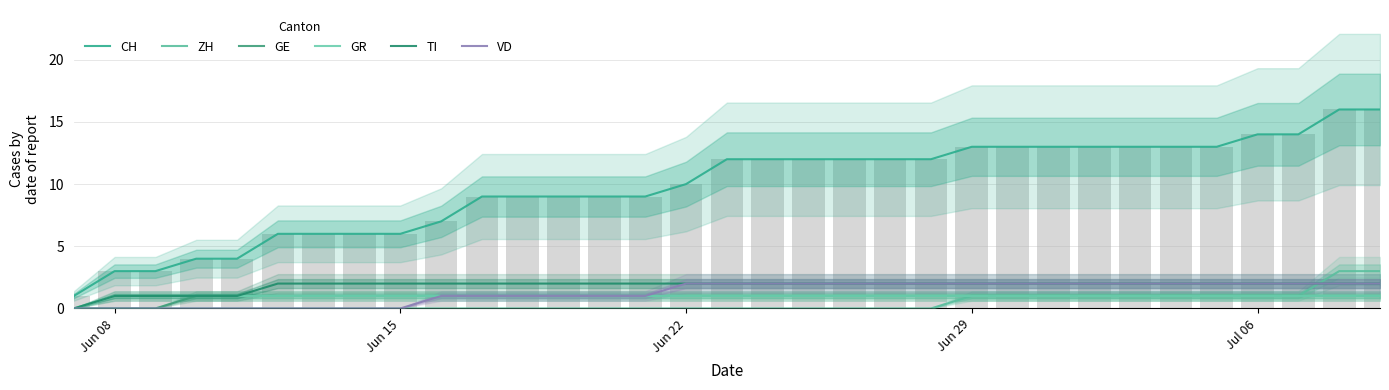

What is the difference between the maximum and minimum values in the TI series?

2